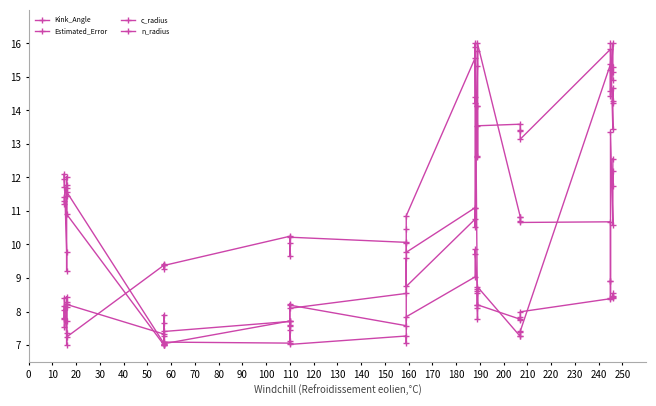

True or false: n_radius has more than 1 interior local peaks.

True